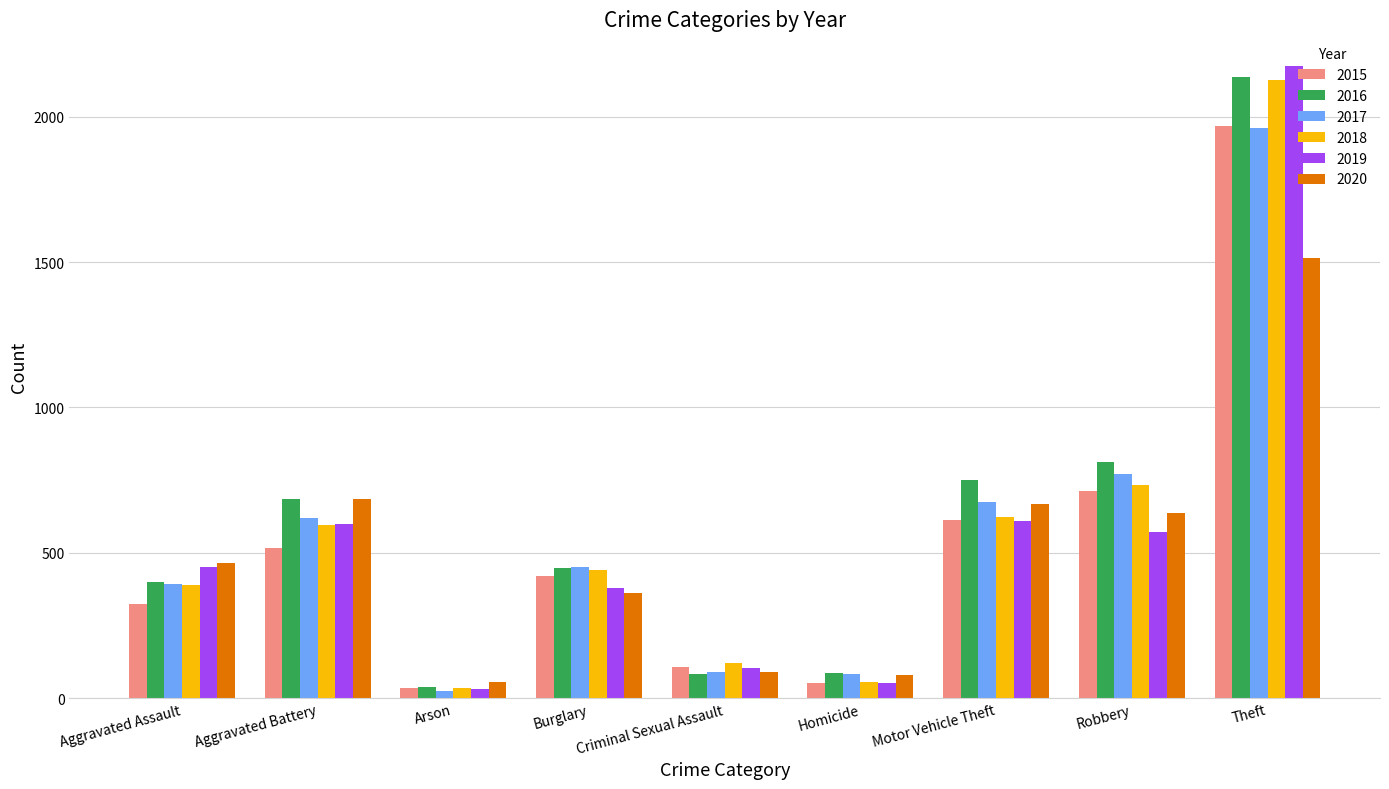

What is the label of the 1st bar from the right?

Theft